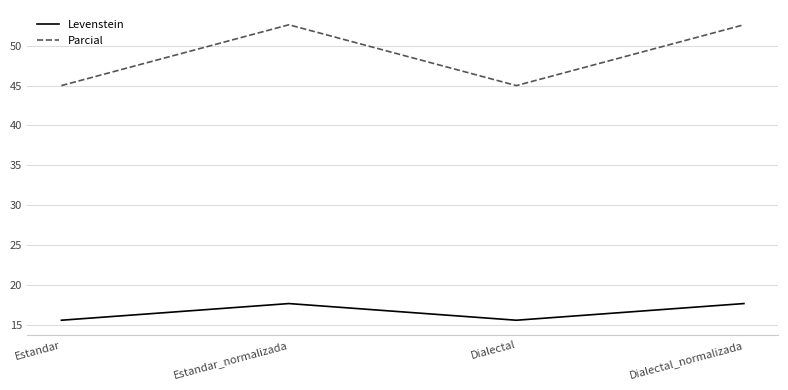

How many values in the Parcial series are below 52?

2